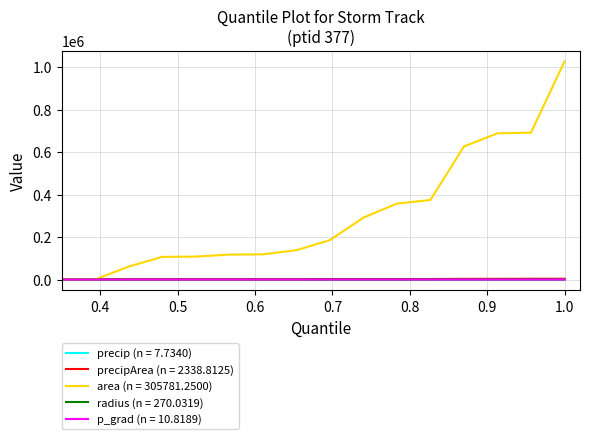

Which series has the largest range (max minus min)?

area (n = 305781.2500)